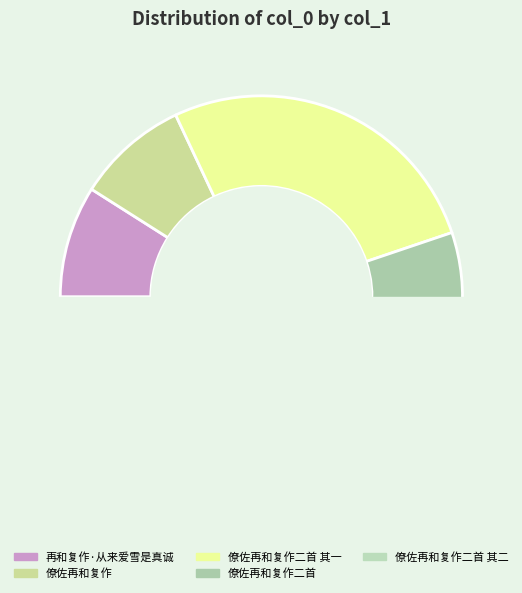

To the nearest percent, what is the average slice percentage?

20%